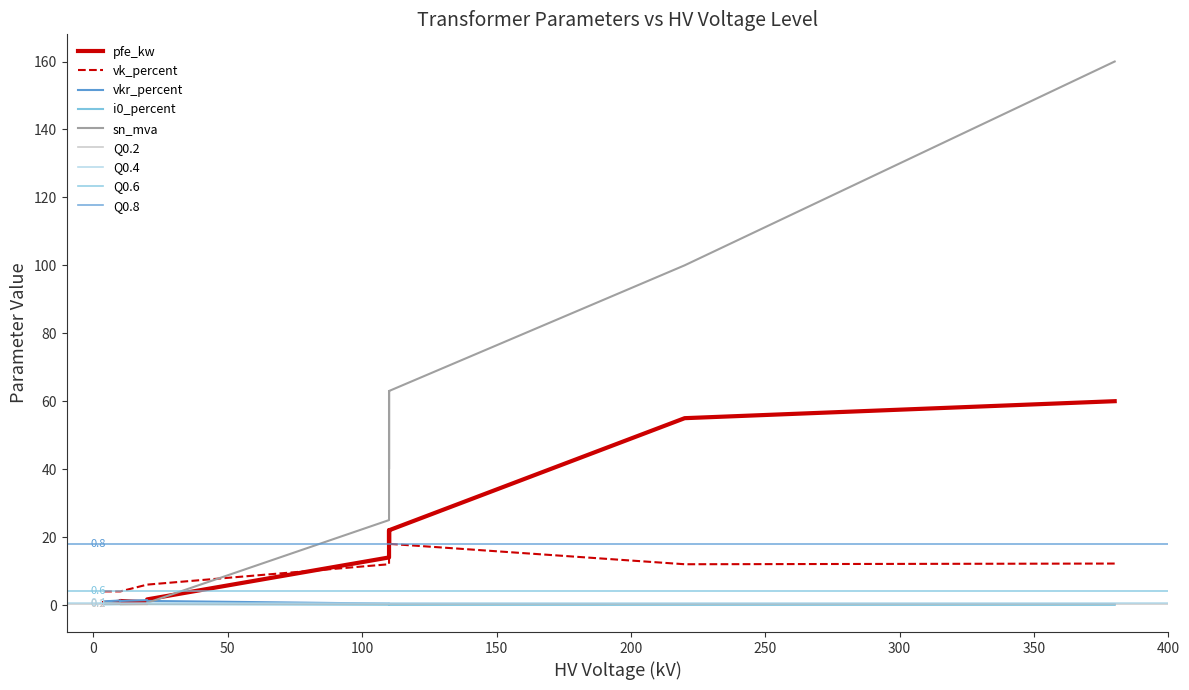

At which category does i0_percent reach its first local peak?

10